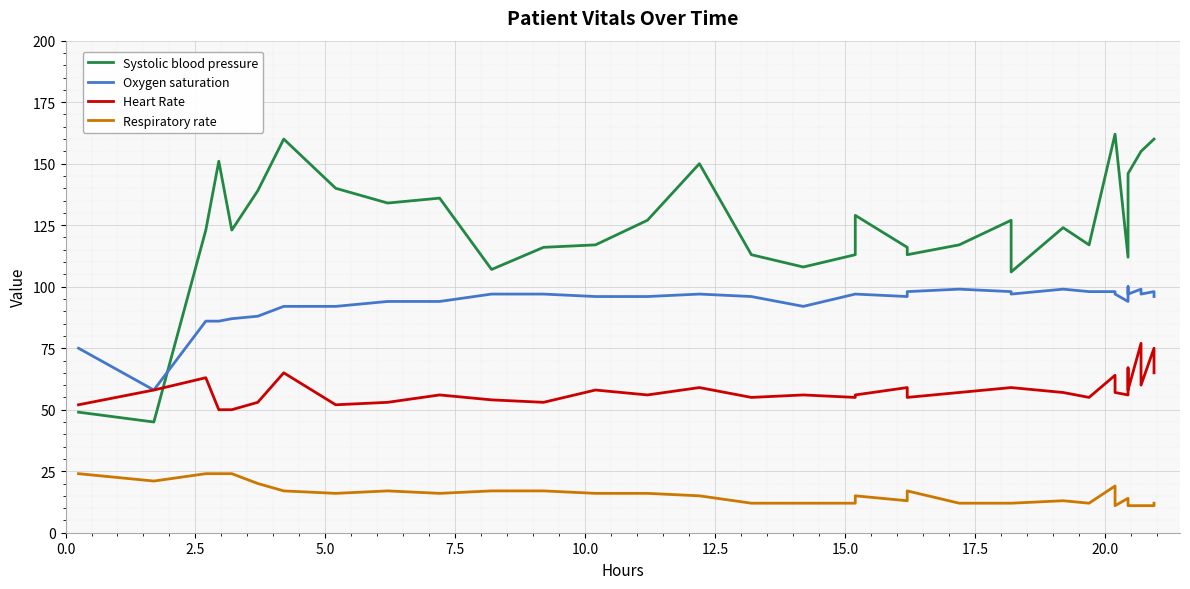

True or false: Systolic blood pressure has a value of 106 at 34.

False